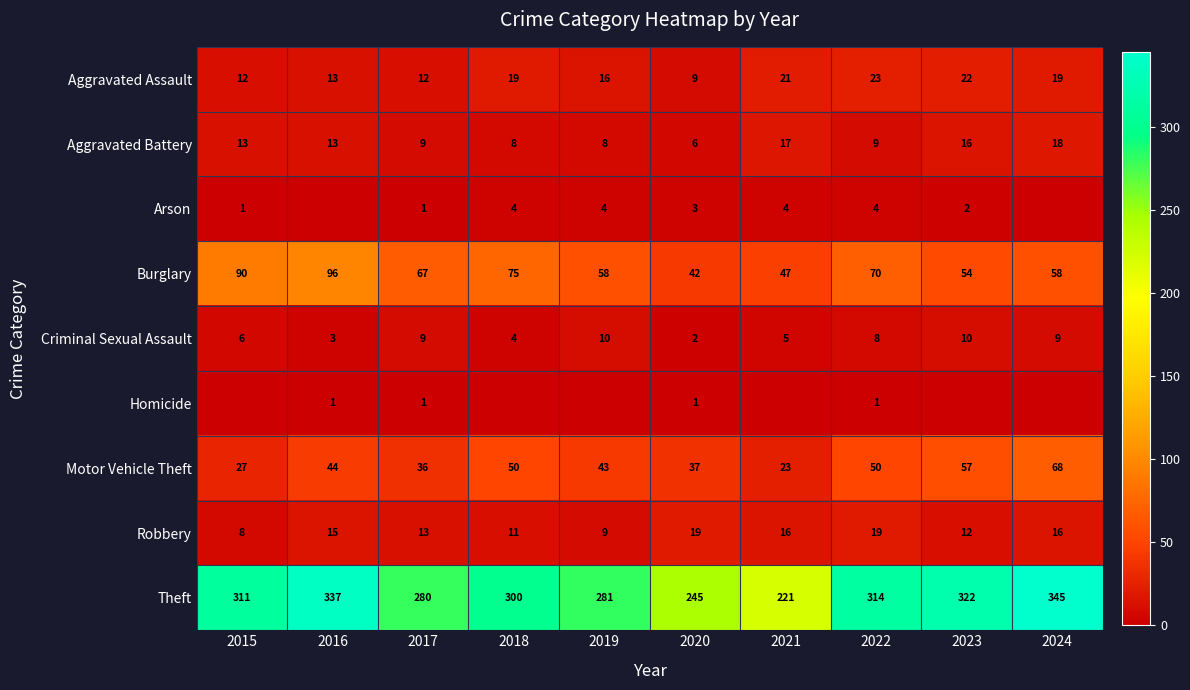

Between 2015 and 2023, which is larger?

2023